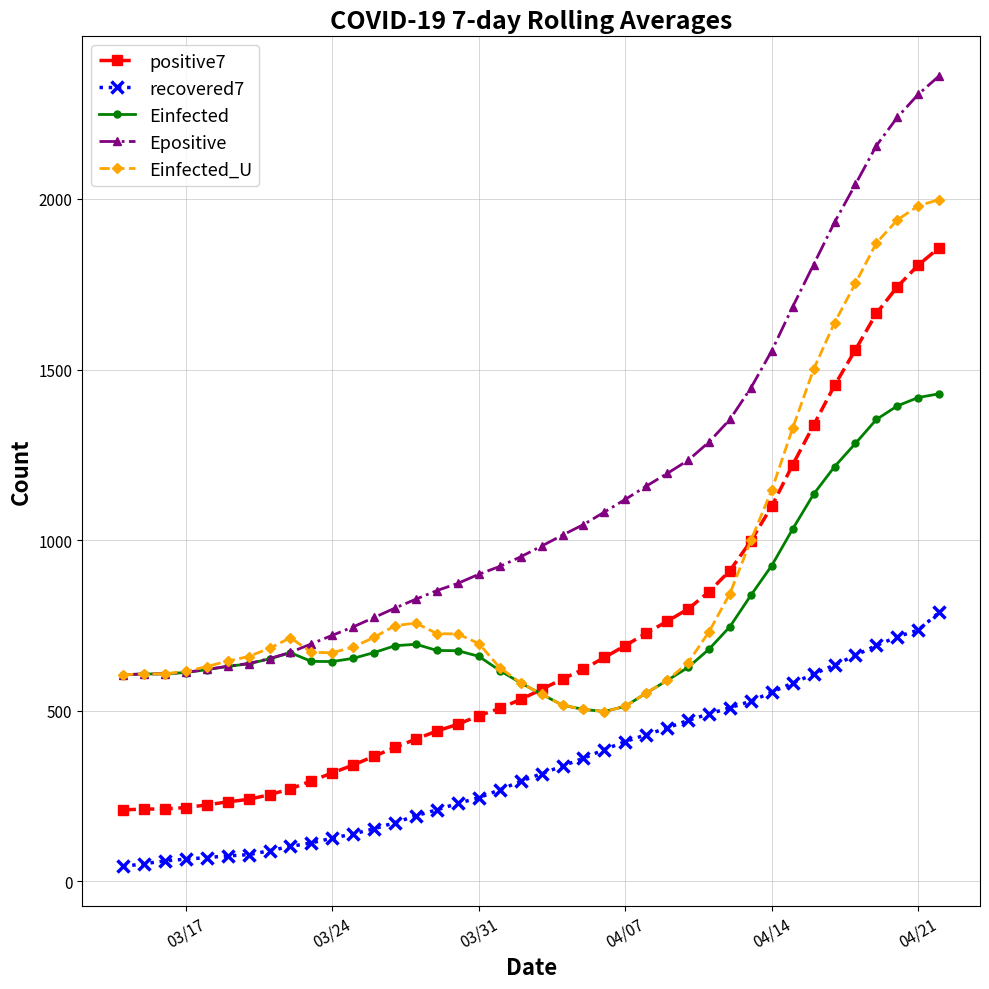

Which series has the largest range (max minus min)?

Epositive